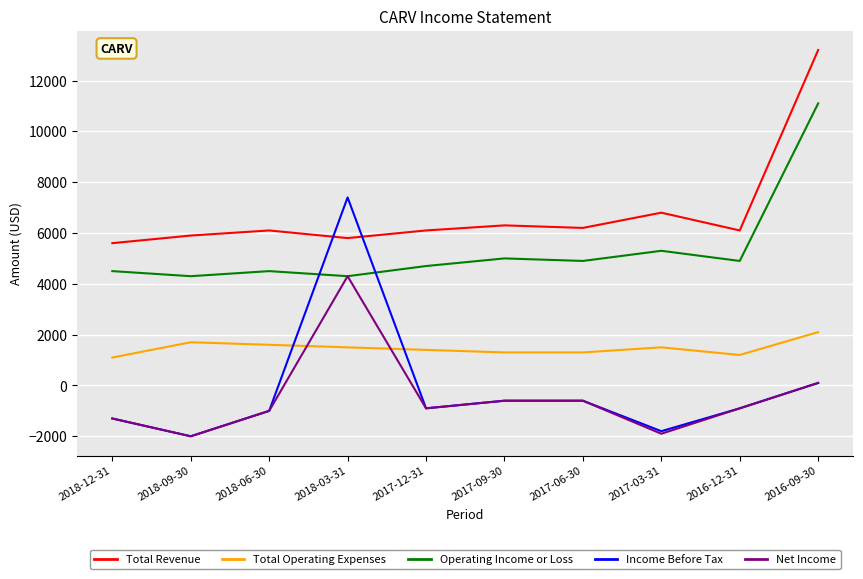

How many categories are shown in the chart?

10